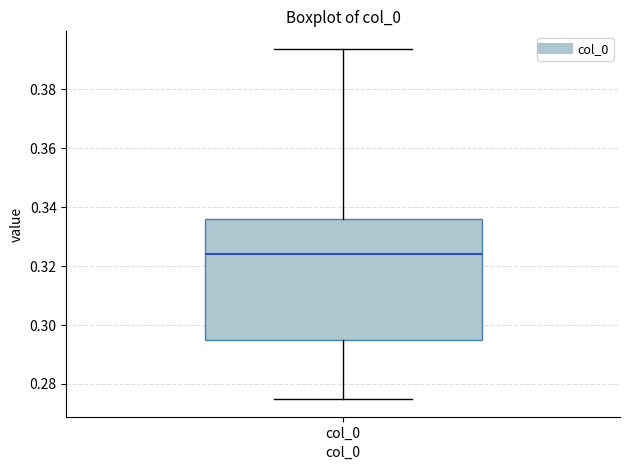

Where does the median line of the box for col_0 sit on the y-axis? The values are not printed on the chart, so give them approximately, as read against the axis.

0.324